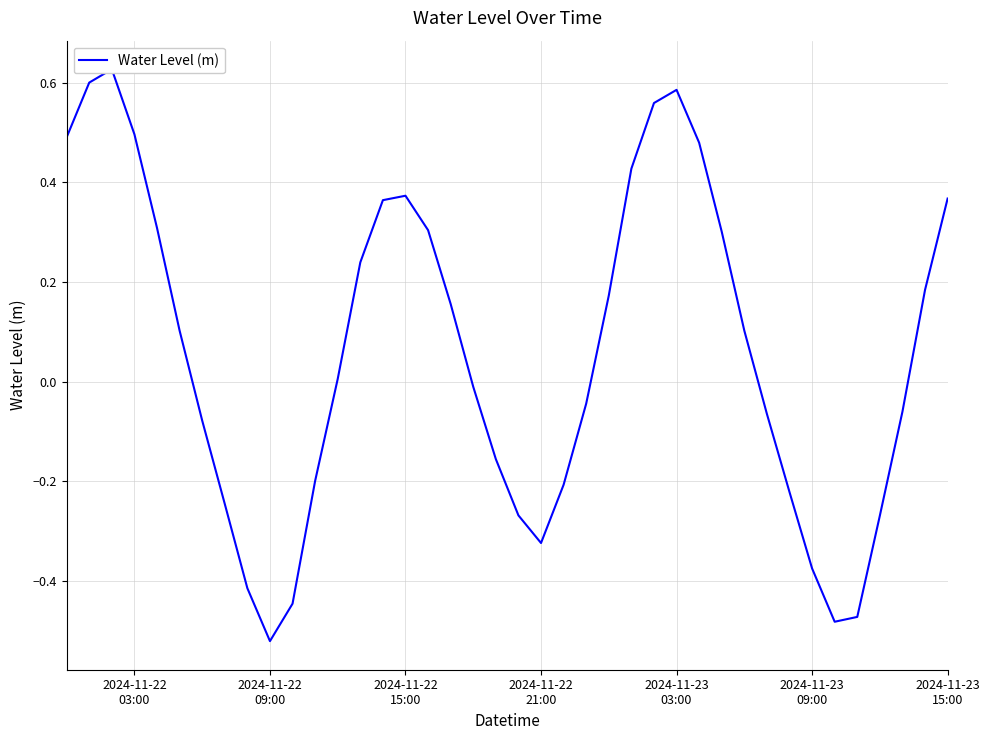

What is the value of the 23rd point from the left?

-0.2